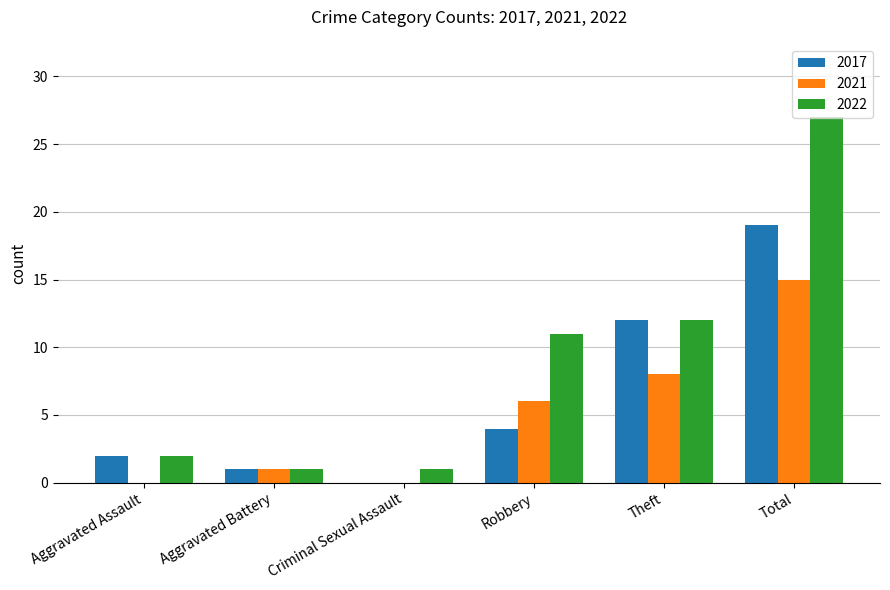

Which series has the largest total across all categories?

2022